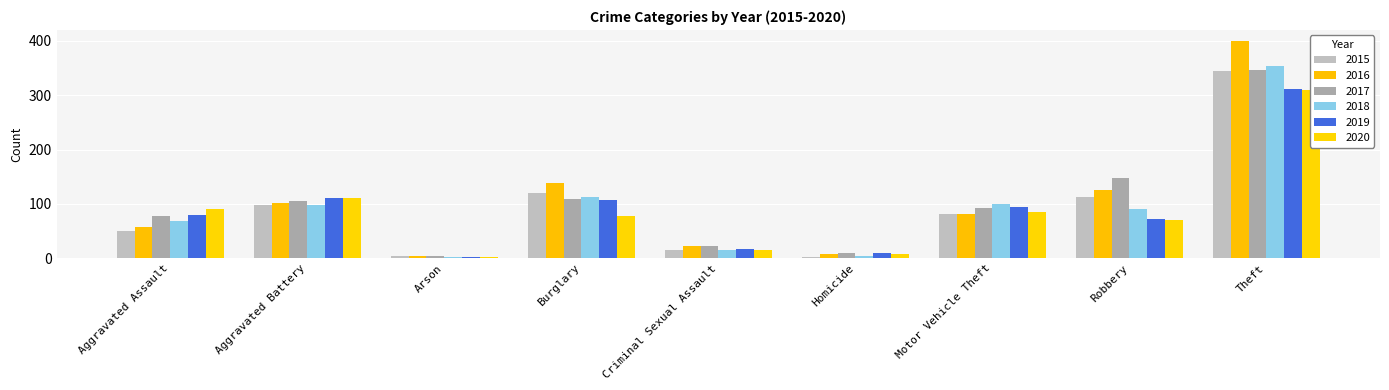

Which series changed the most between Arson and Theft?

2016